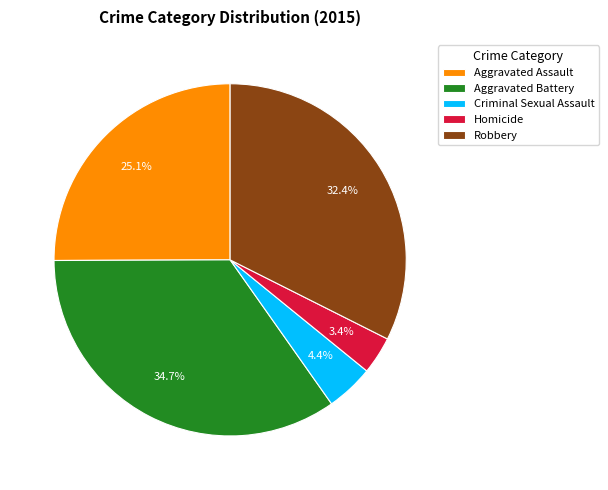

True or false: Homicide accounts for 3% of the total.

True